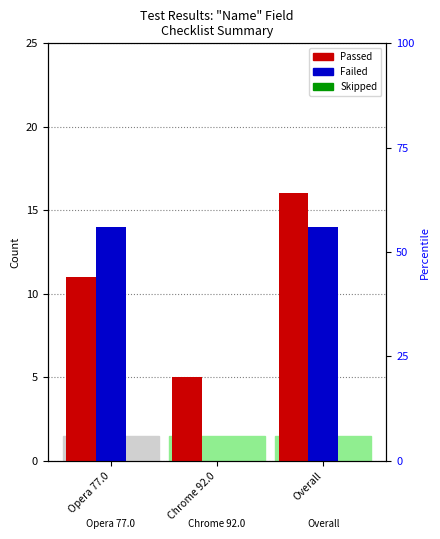

Is it true that Failed equals 14 at Opera 77.0?

True